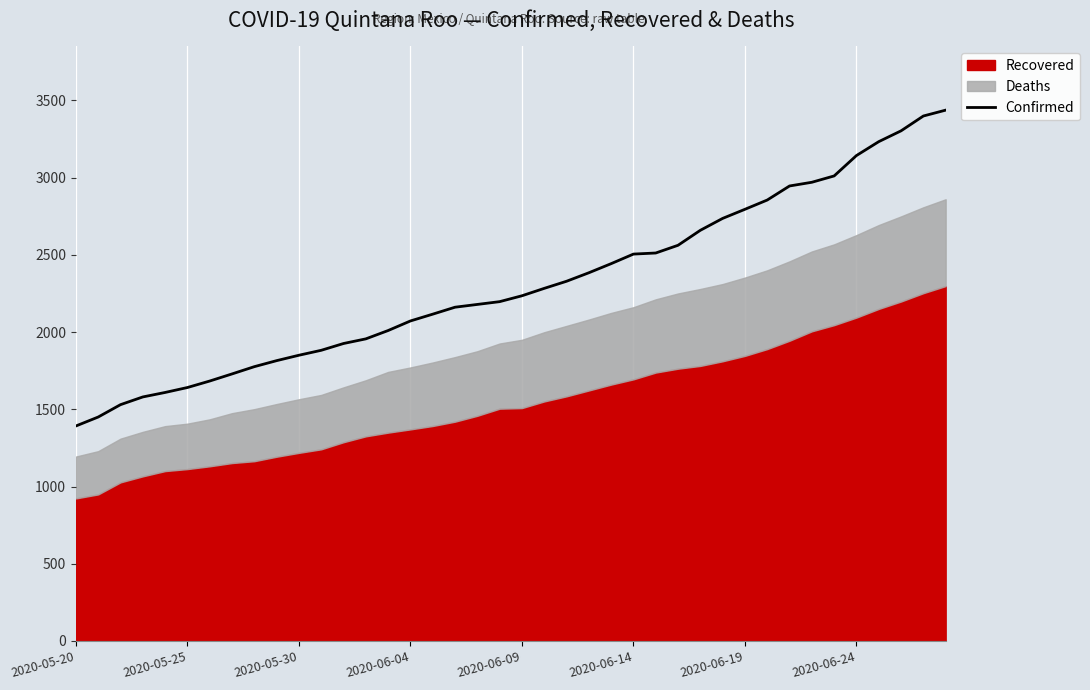

What is the value of the 26th point from the left?

2505